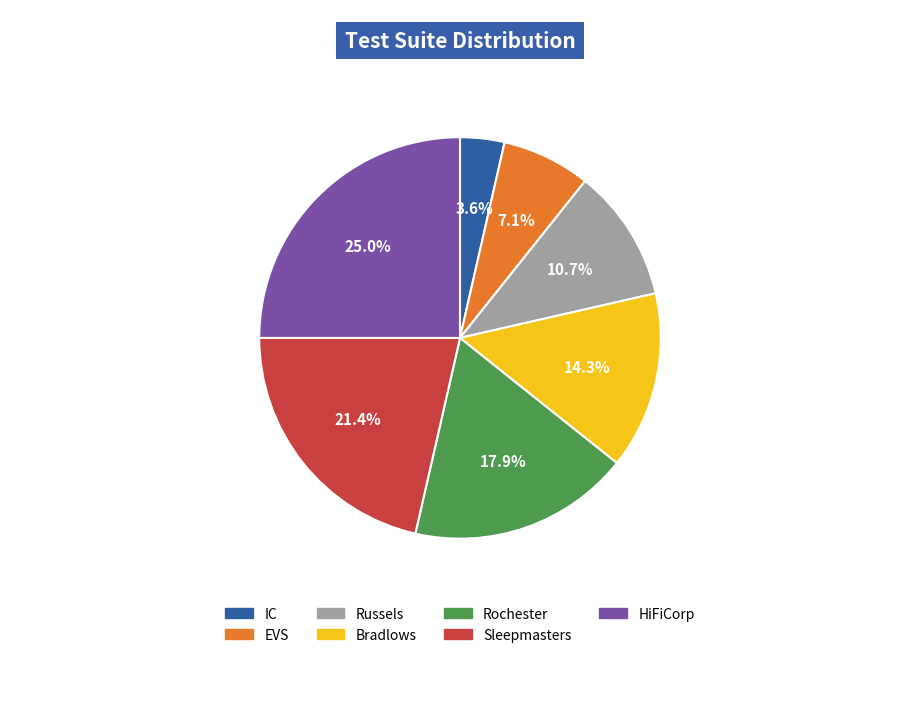

What percentage is the Rochester slice, to the nearest percent?

18%